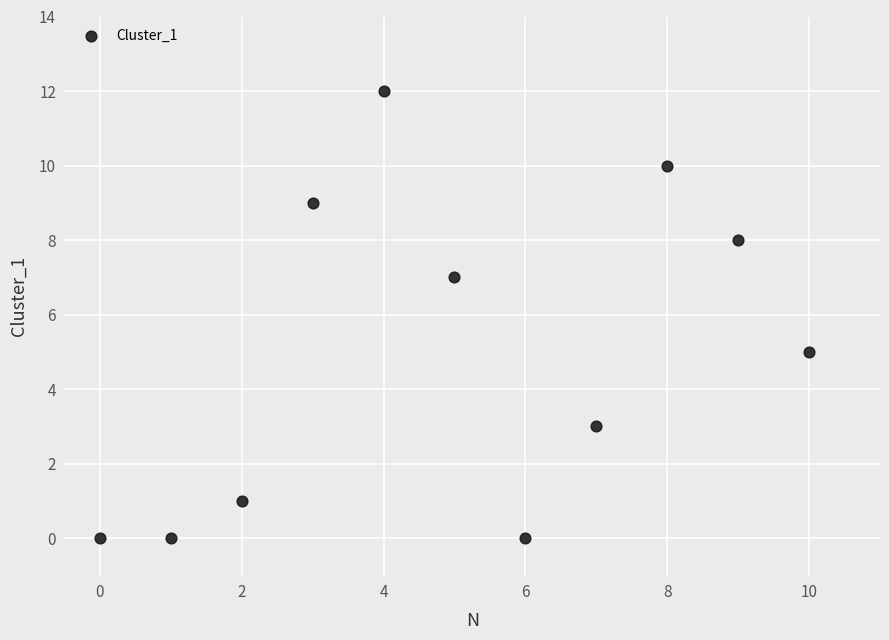

What is the range of Y values (max minus min)?

12